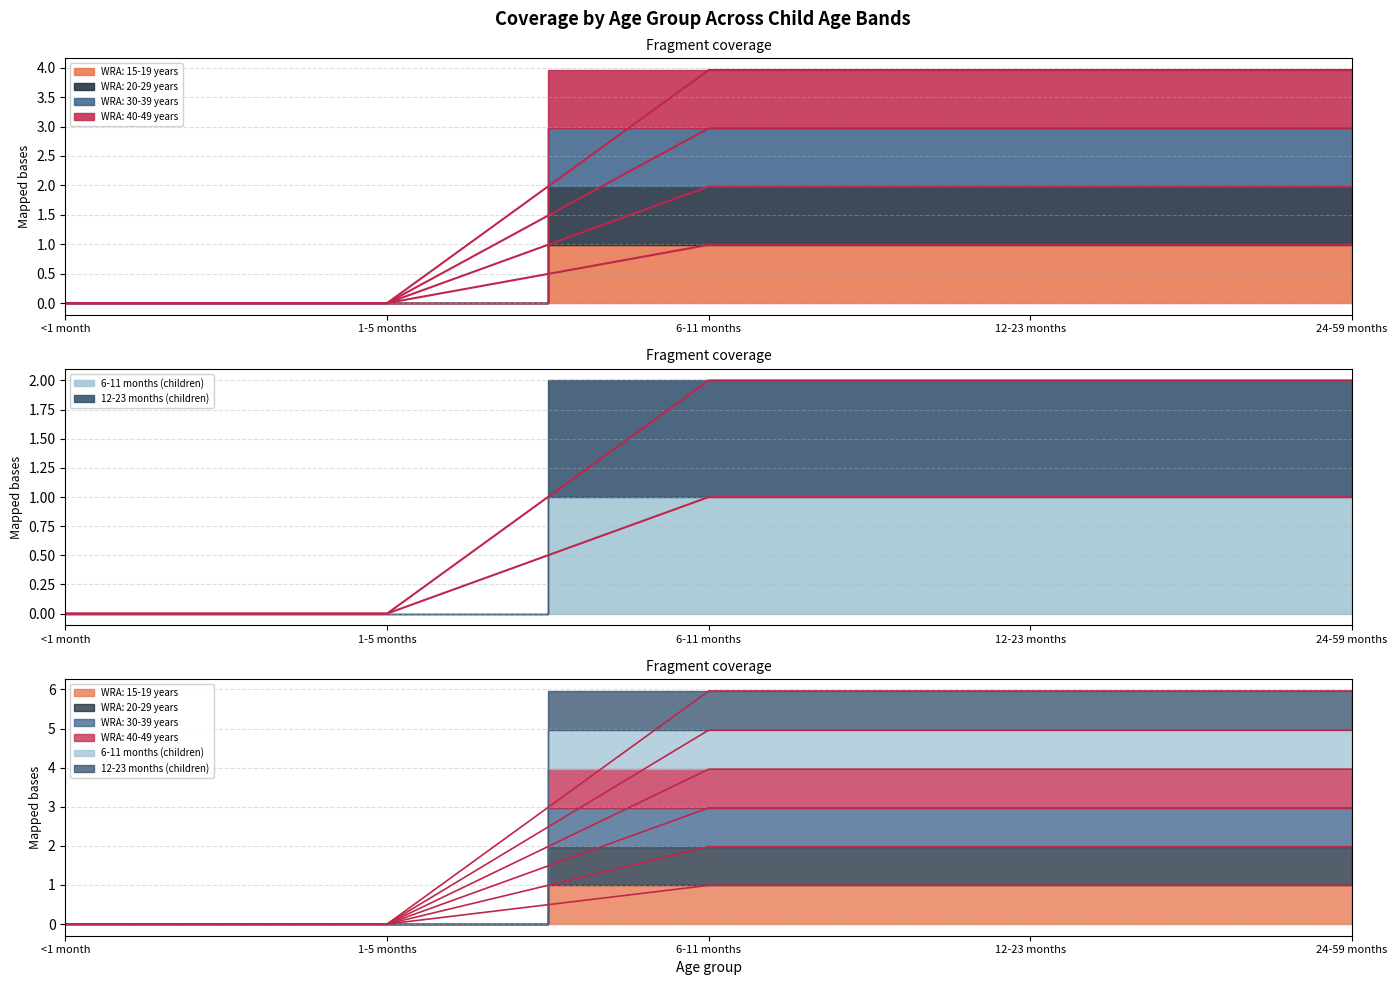

How many distinct data groups are displayed?

6